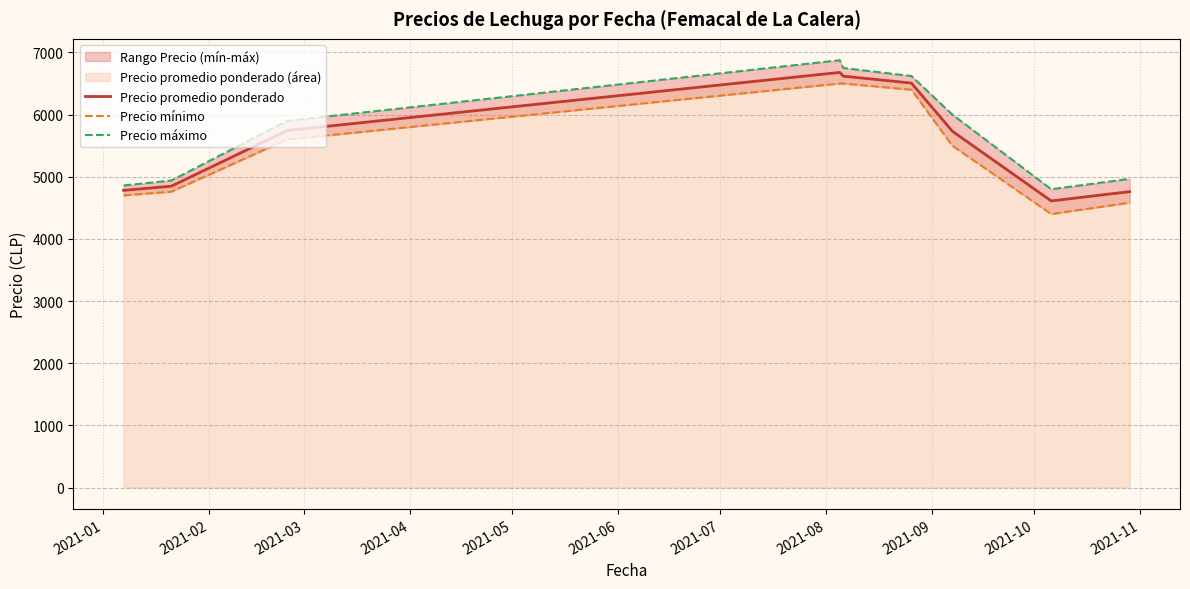

How many interior local peaks does the Precio promedio ponderado series have?

1